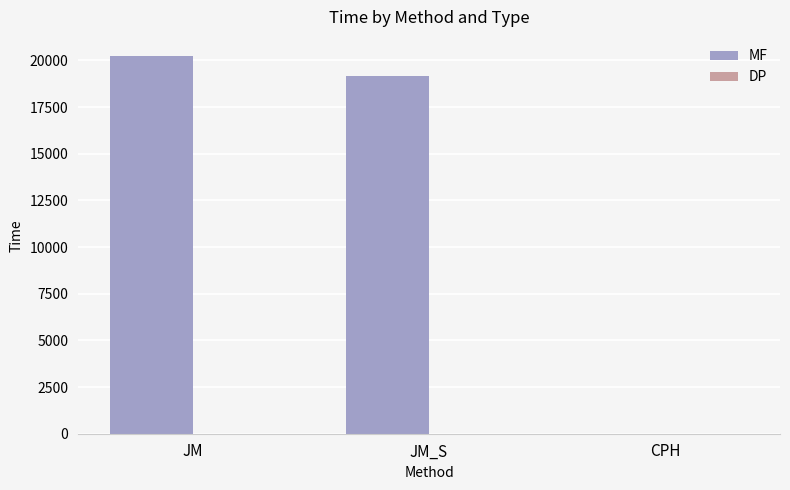

Which series changed the most between JM and CPH?

MF